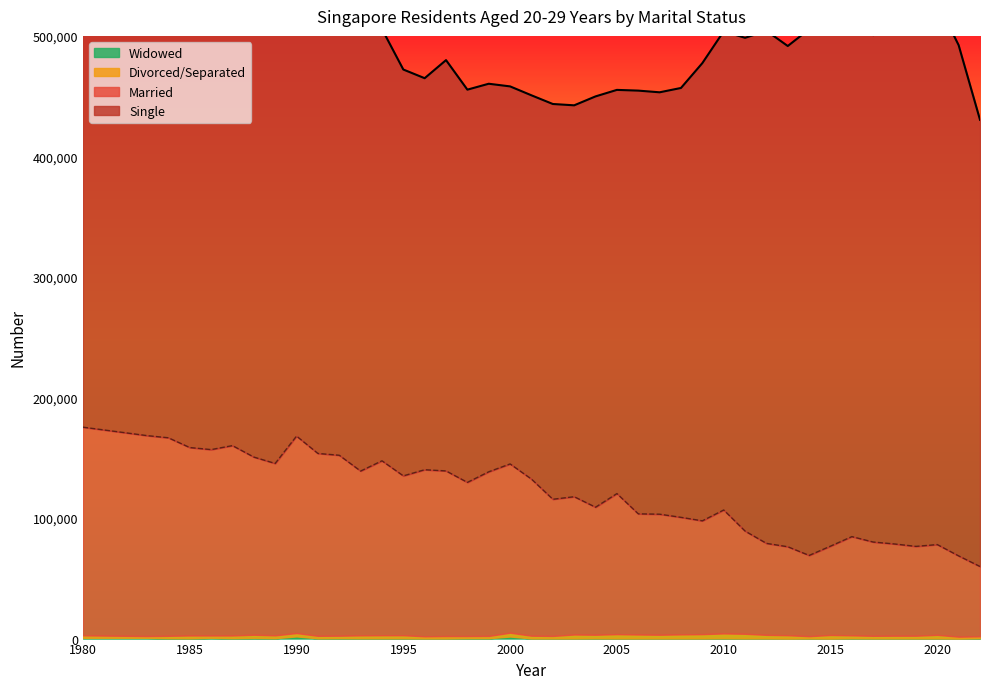

True or false: Divorced/Separated and Single cross at least once.

False